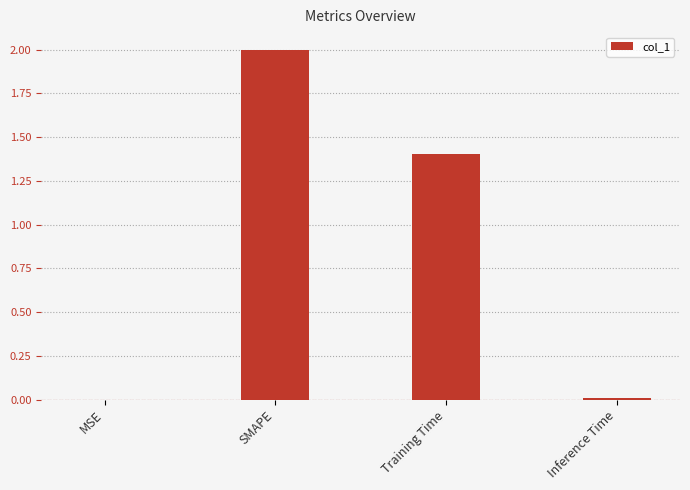

Is it true that the value at SMAPE is 2.0?

True